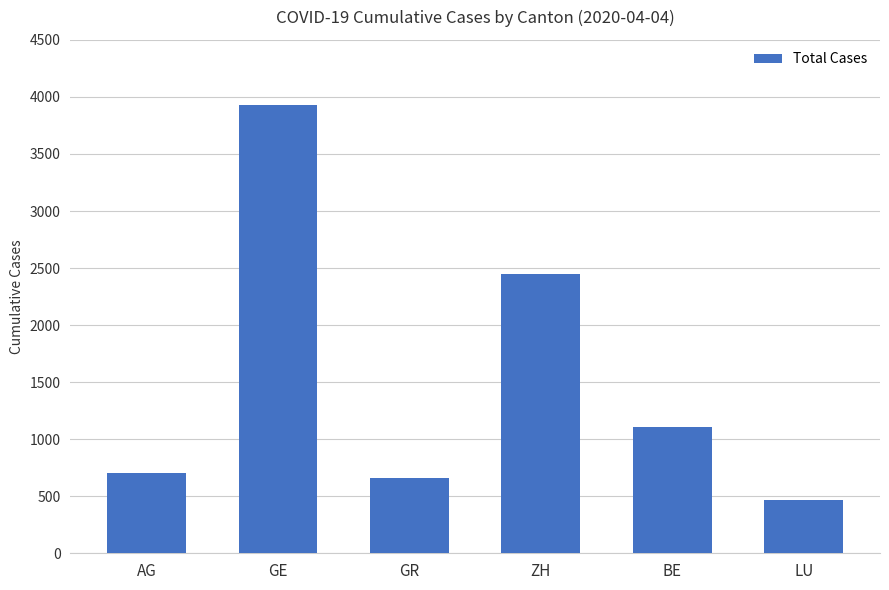

What is the sum of the values at BE and GR?

1763